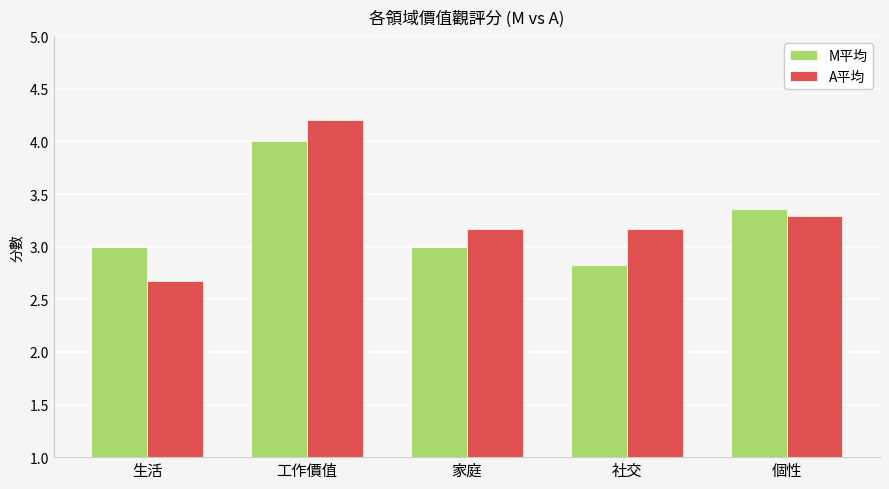

What is the approximate value of M平均 at 生活?

3.0